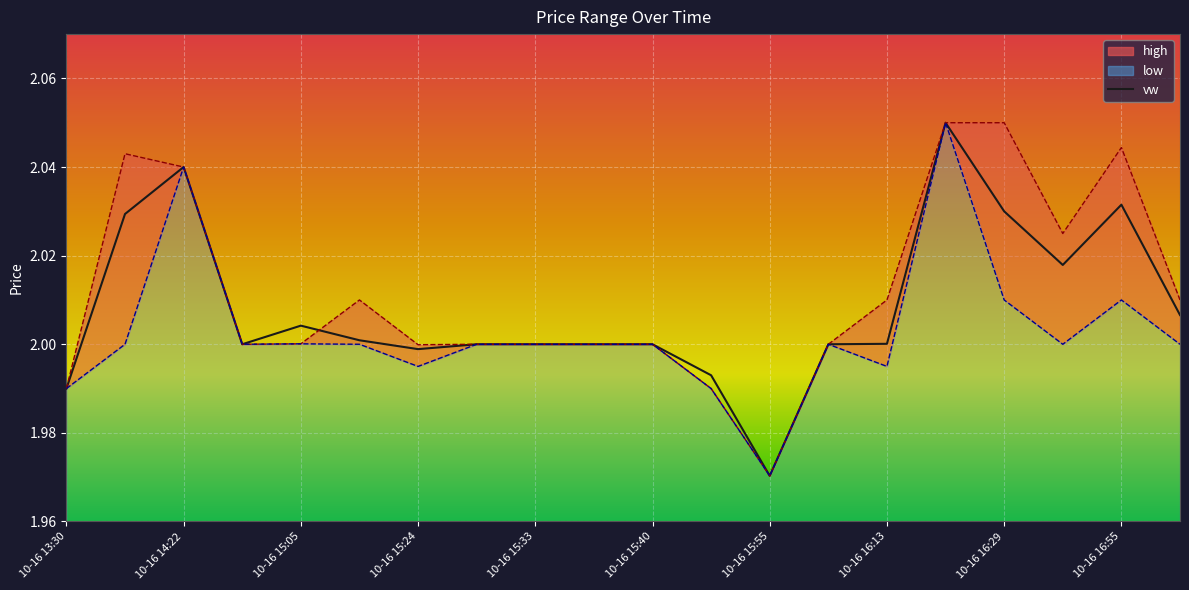

What is the difference between the maximum and second lowest values in the high series?

0.1